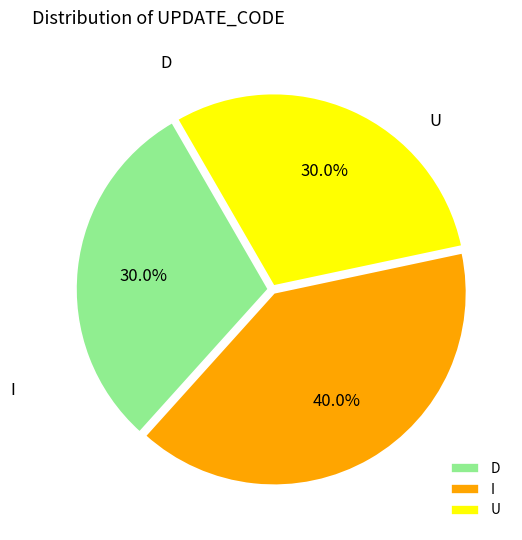

What is the change in value from I to U?

-1